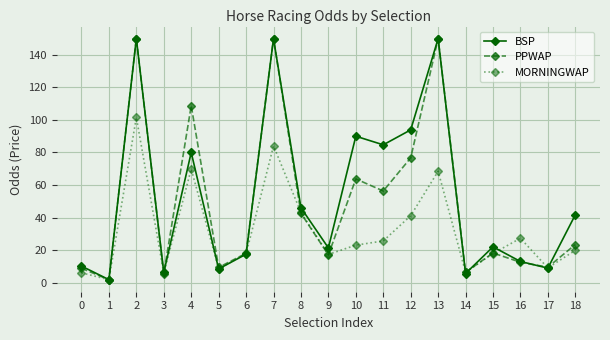

At which label is PPWAP closest to 75?

12